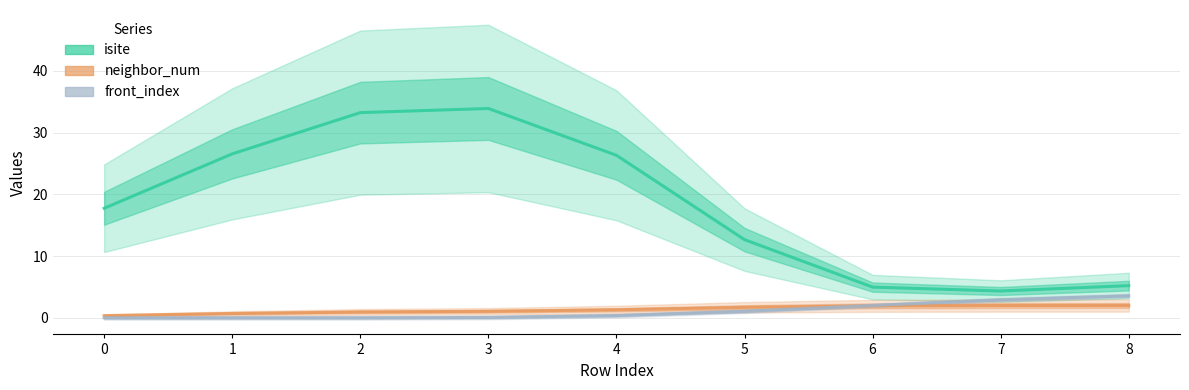

Is it true that neighbor_num equals 0.4 at 0?

True